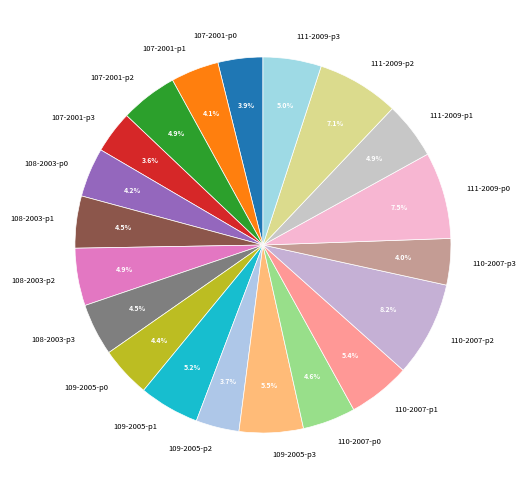

To the nearest percent, what is the difference between the largest and smallest slice percentages?

5%